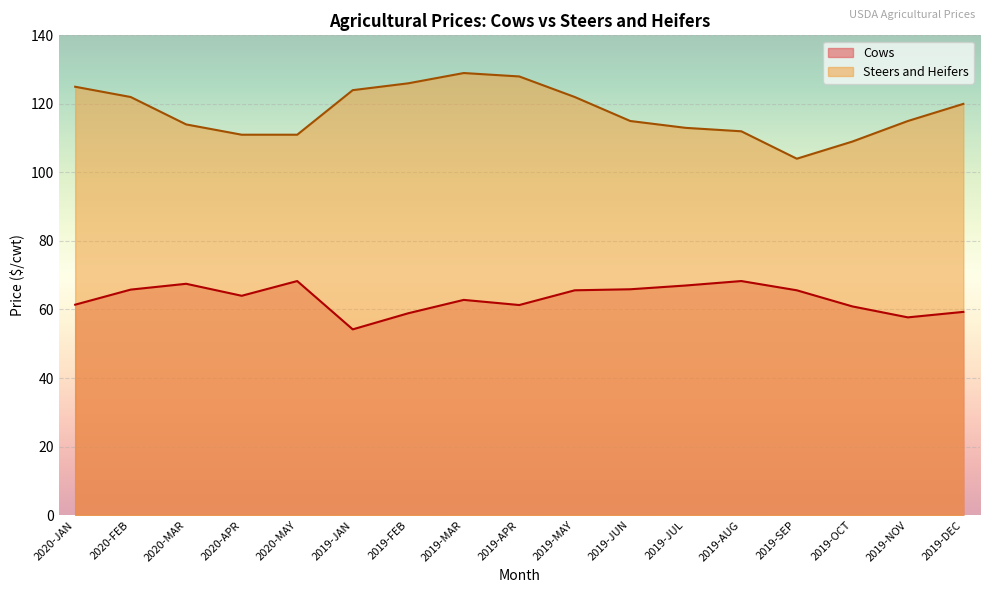

Does the chart display data point markers on the line(s)?

No